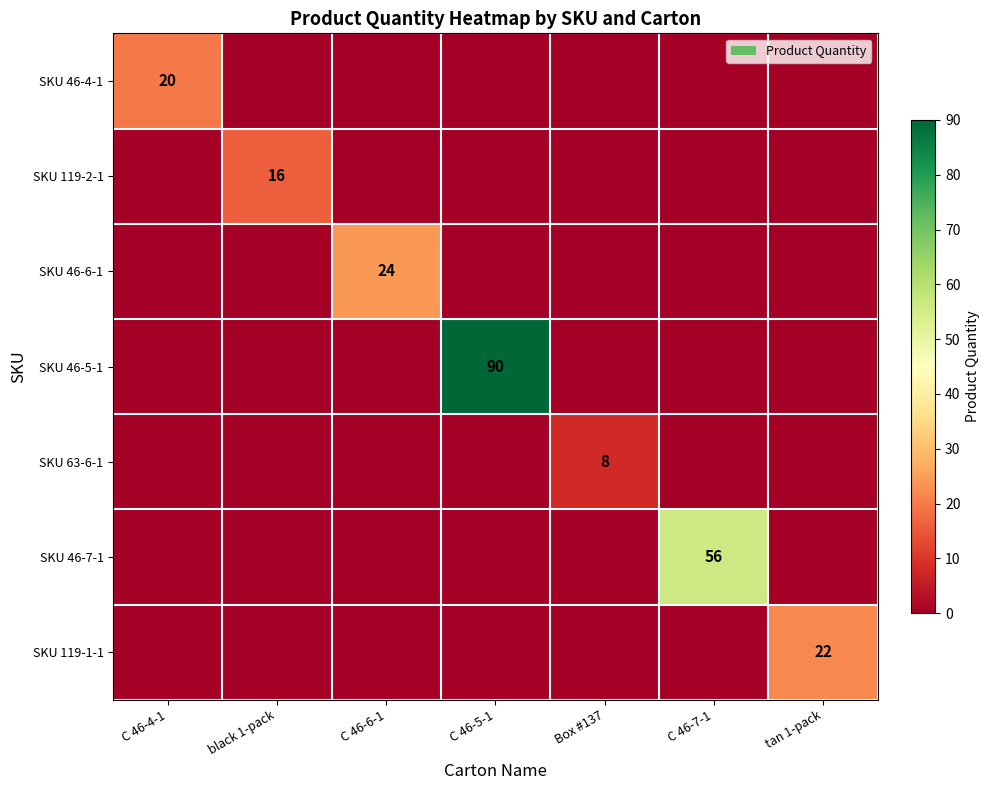

True or false: SKU 46-6-1 has a value of 7 at C 46-6-1.

False